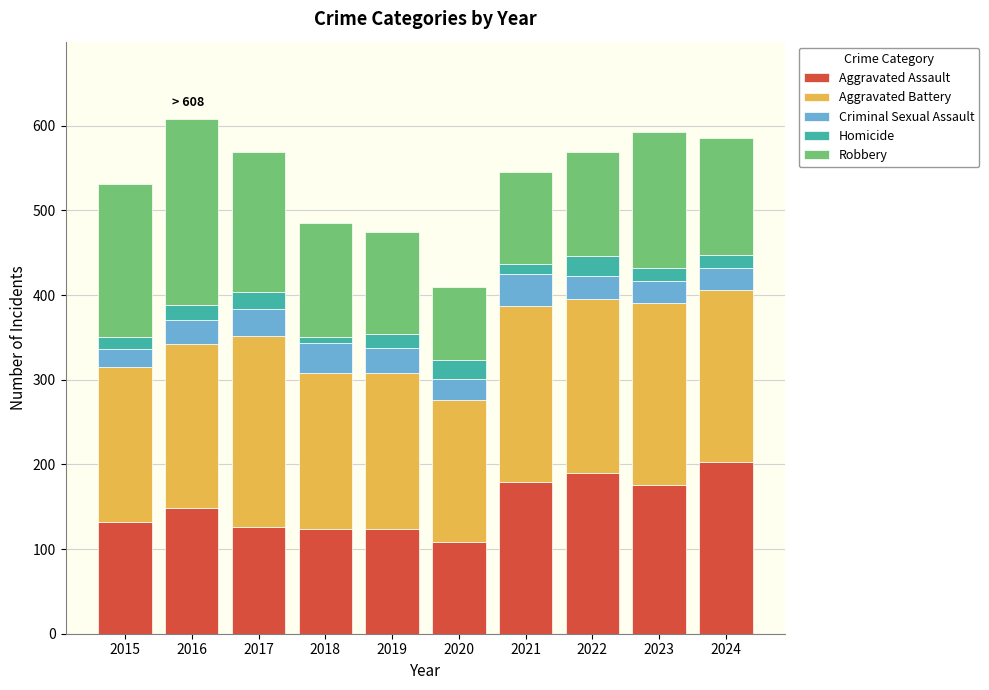

What is the minimum value for Aggravated Assault?

108